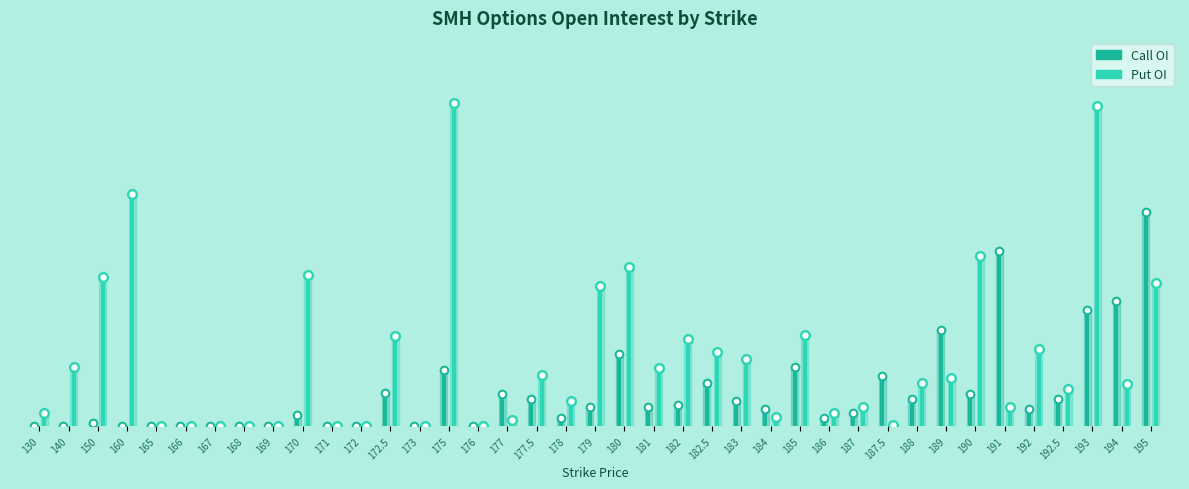

True or false: Call OI has more than 1 interior local peaks.

True